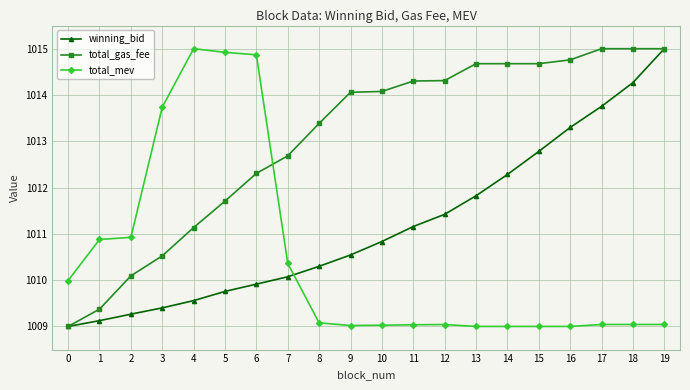

Rank the series by their average value, from lowest to highest.

total_mev, winning_bid, total_gas_fee